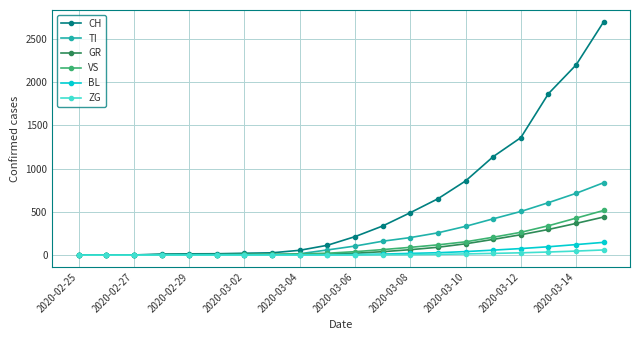

Which series has the largest range (max minus min)?

CH